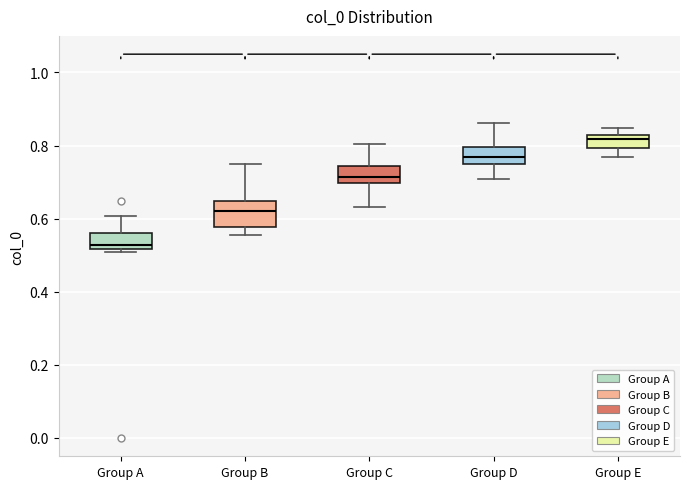

Which box has the lowest median line?

Group A